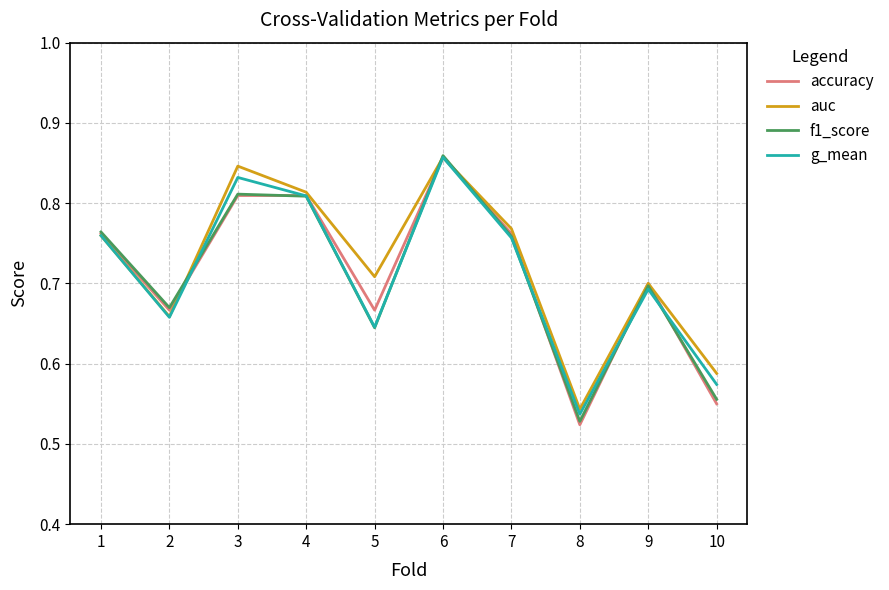

At which category does the chart reach its minimum across all series?

8